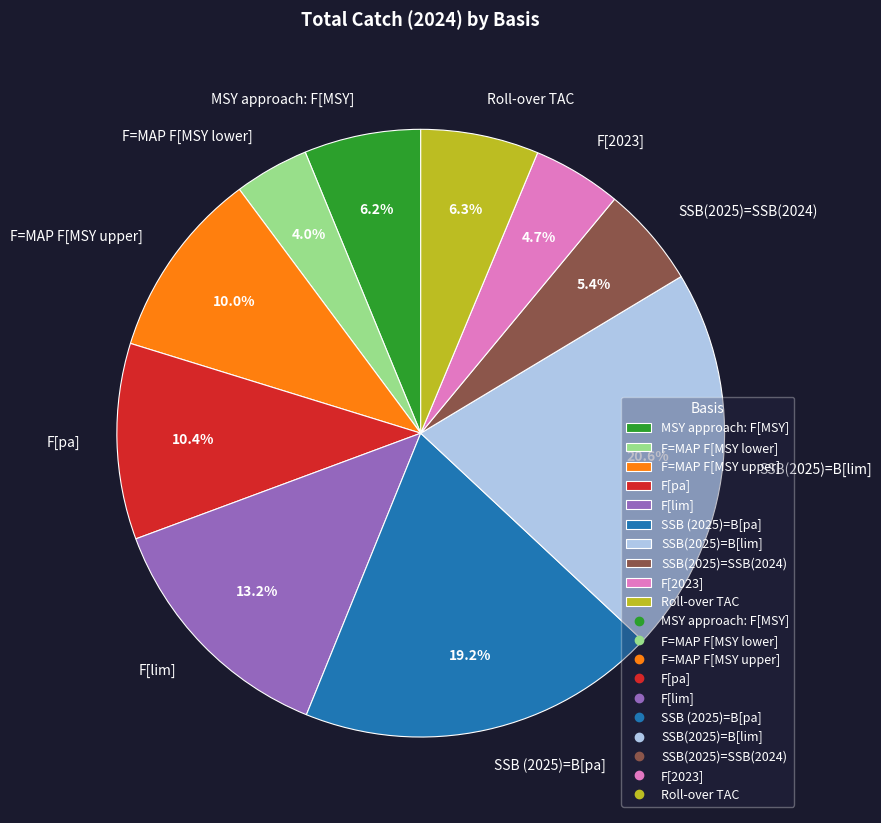

To the nearest percent, what percentage of the pie is MSY approach: F[MSY]?

6%